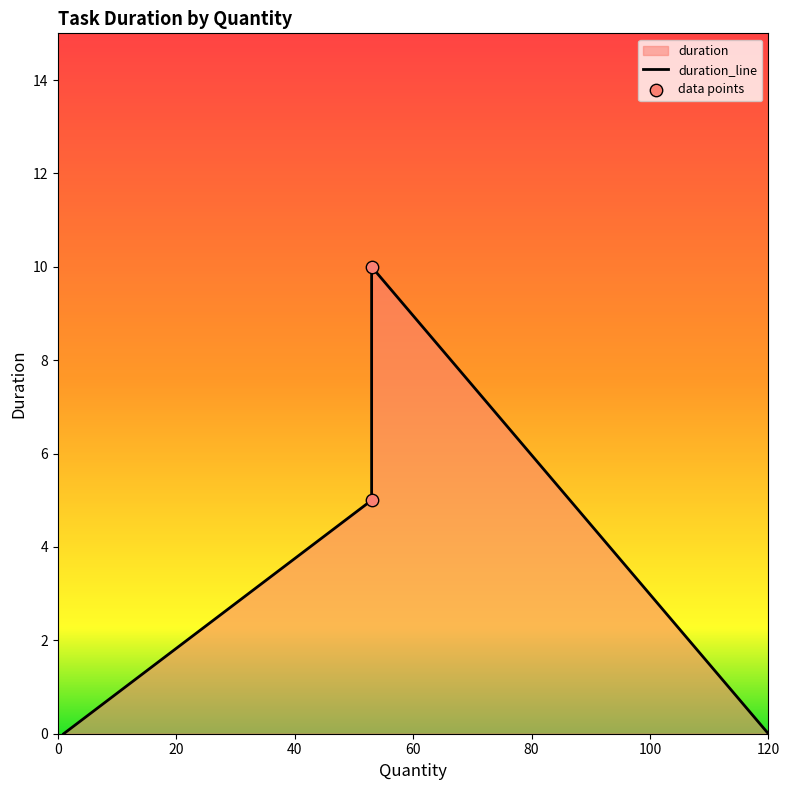

Which has a higher value, 53 or 53?

53